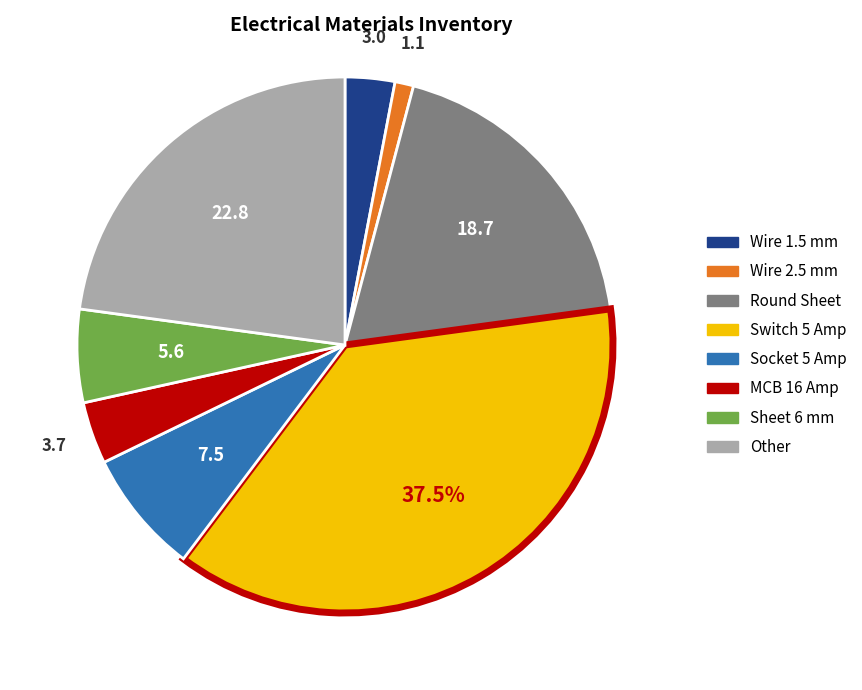

Is the sum of Wire 2.5 mm and Sheet 6 mm greater than half?

No